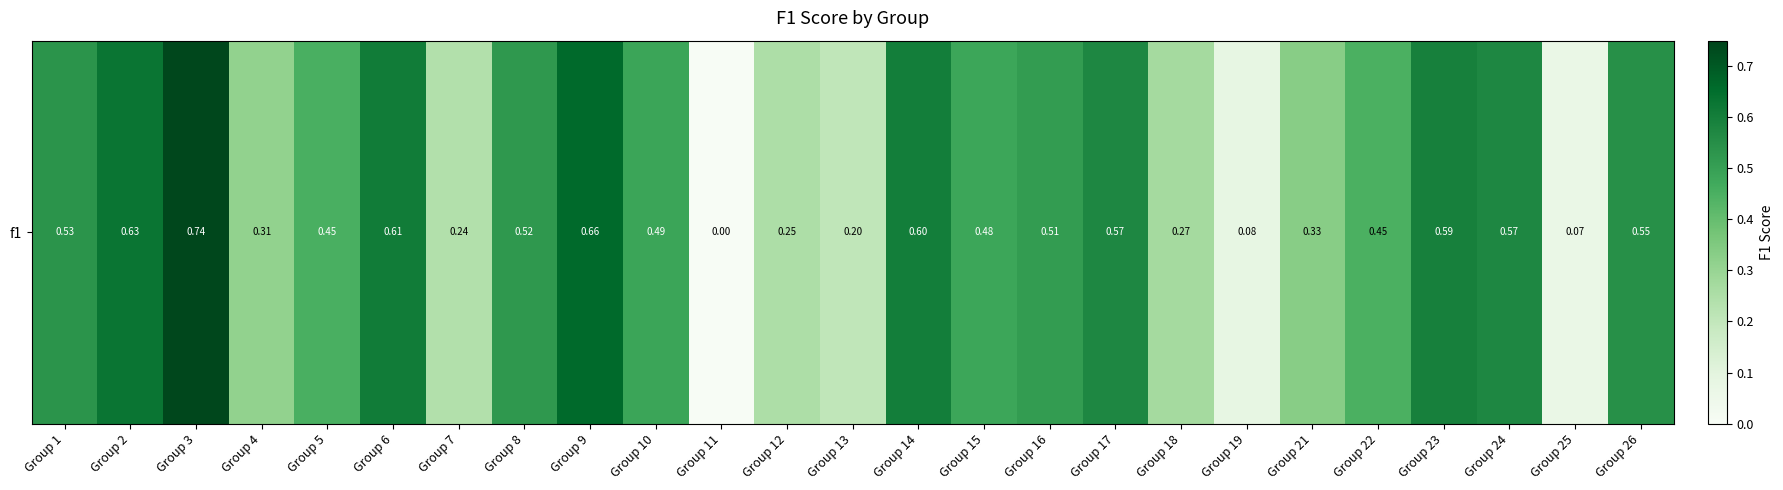

Rank the categories by value from highest to lowest.

Group 3, Group 9, Group 2, Group 6, Group 14, Group 23, Group 17, Group 24, Group 26, Group 1, Group 8, Group 16, Group 10, Group 15, Group 5, Group 22, Group 21, Group 4, Group 18, Group 12, Group 7, Group 13, Group 19, Group 25, Group 11